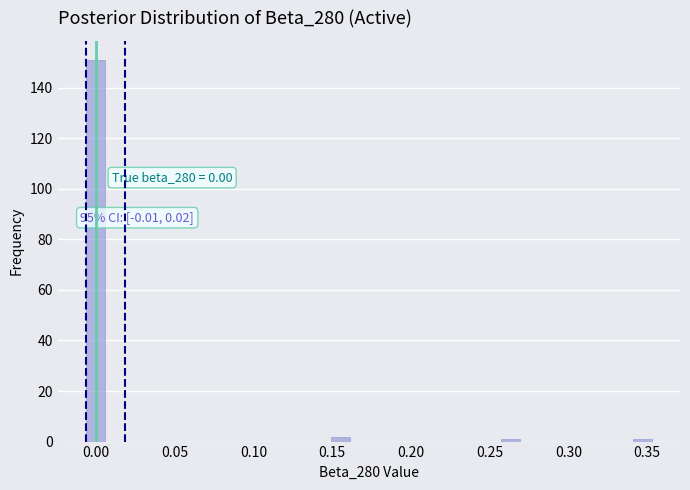

Around what value on the x-axis is the tallest bar? Give the approximate position of its centre, as read against the axis.

0.000